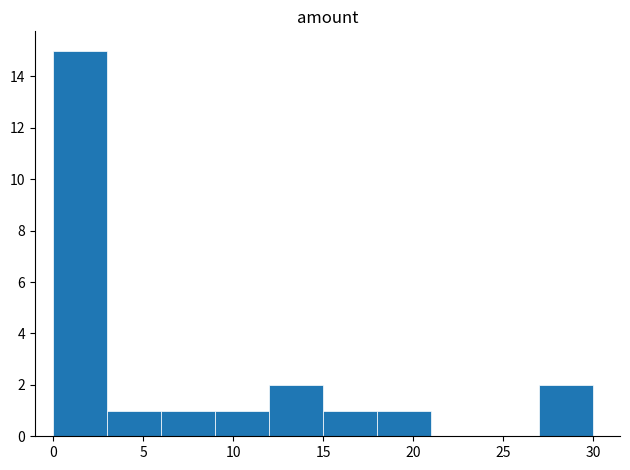

What is the height of the bar covering 18 to 21 on the x-axis? The values are not printed on the chart, so give them approximately, as read against the axis.

1